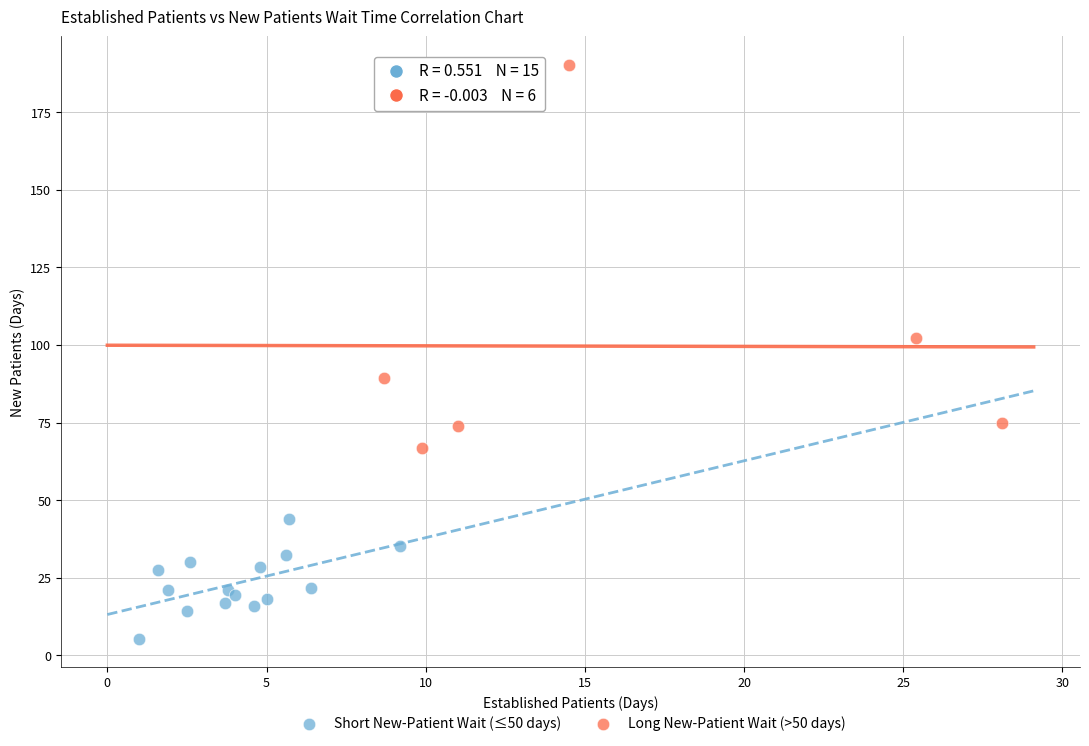

Which series reaches the minimum Y coordinate?

Short New-Patient Wait (≤50 days)